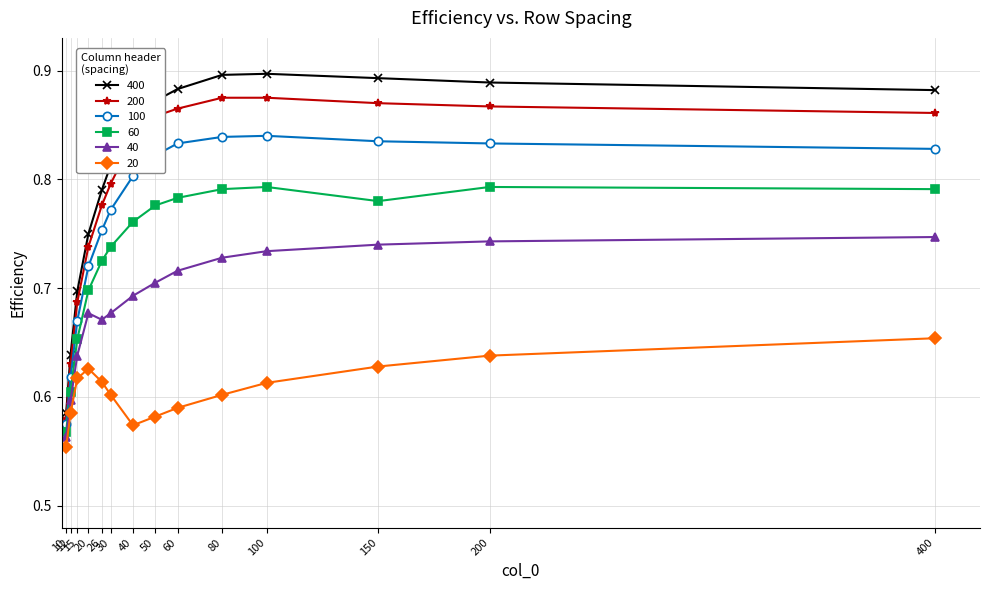

How many distinct data groups are displayed?

6